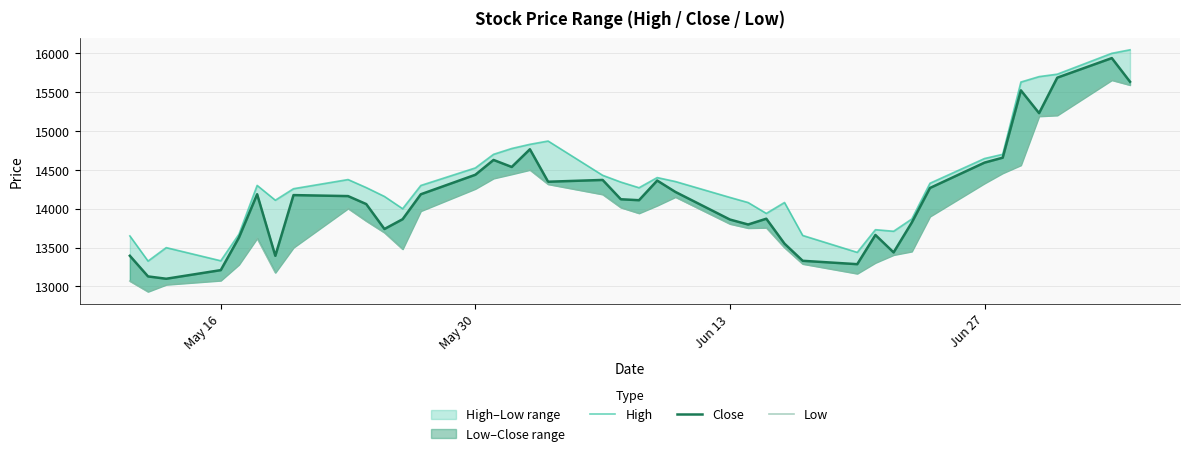

Rank the series by their maximum value, from lowest to highest.

Low, Close, High